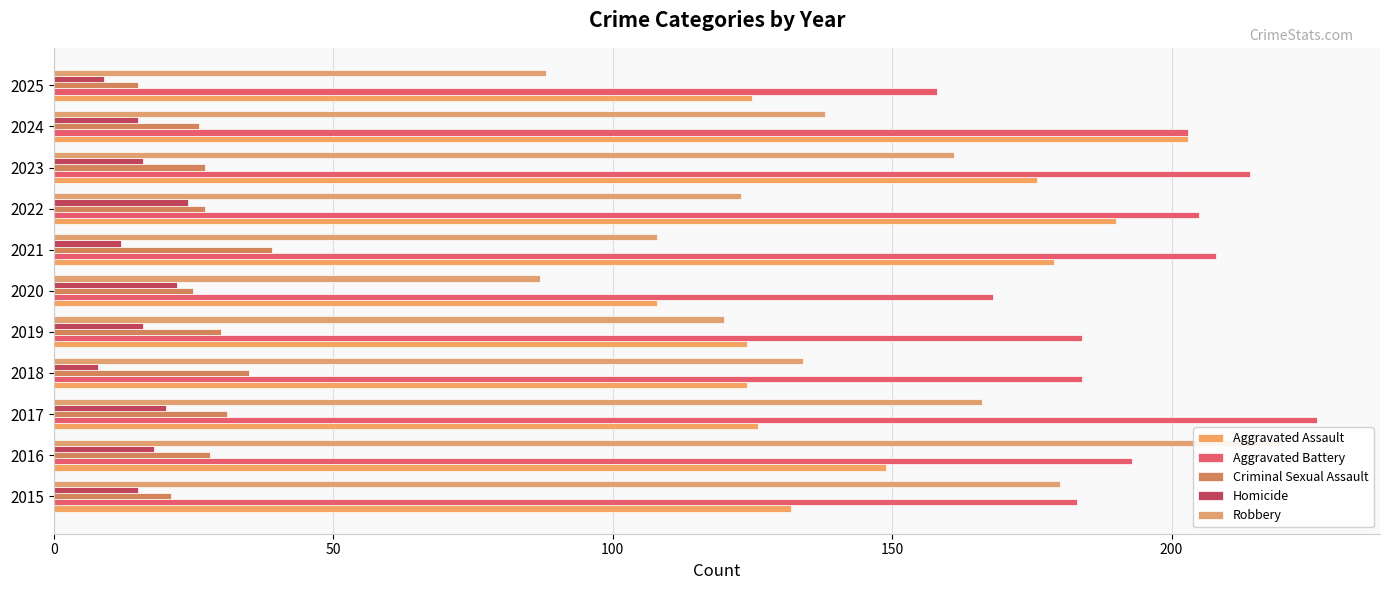

Is the value of Criminal Sexual Assault at 2019 greater than the value of Aggravated Assault at 2017?

No